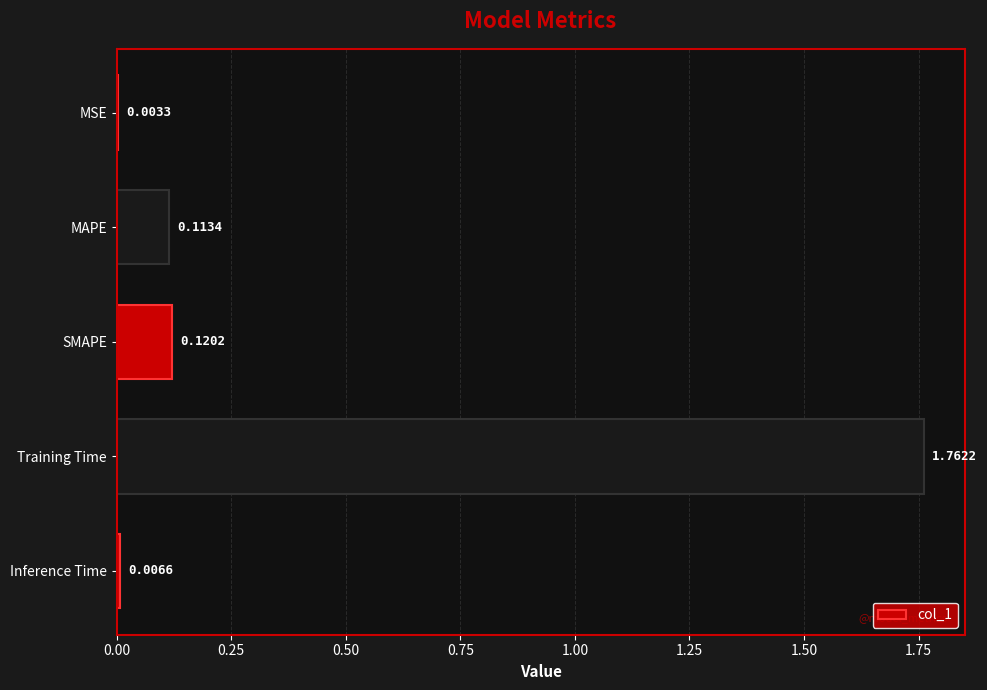

What is the sum of all values?

2.0